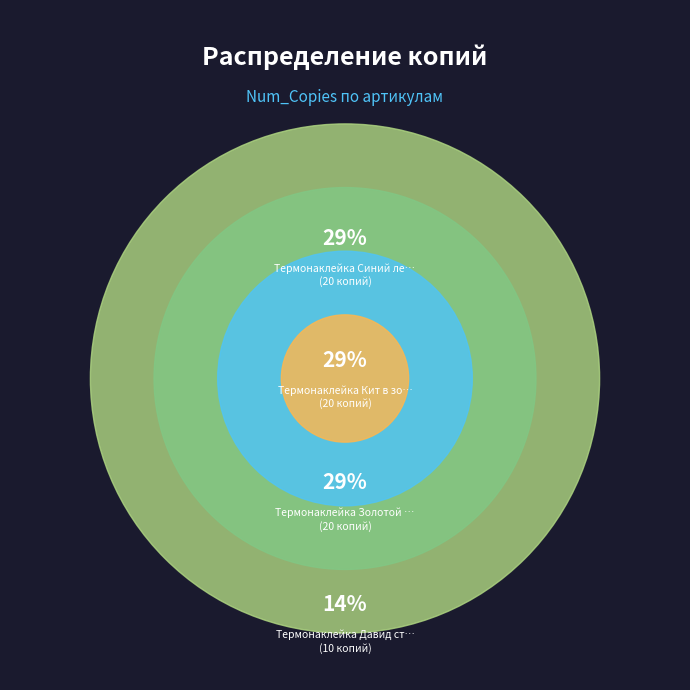

Does Термонаклейка Золотой лев account for over 50% of the chart?

No